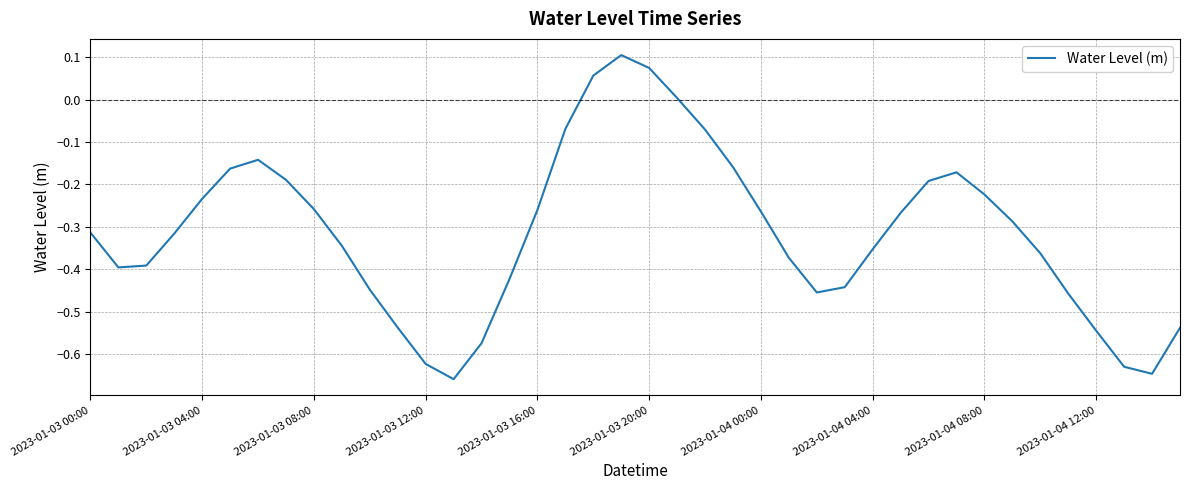

Is it true that the value at 2023-01-04 04:00 is -0.5?

False